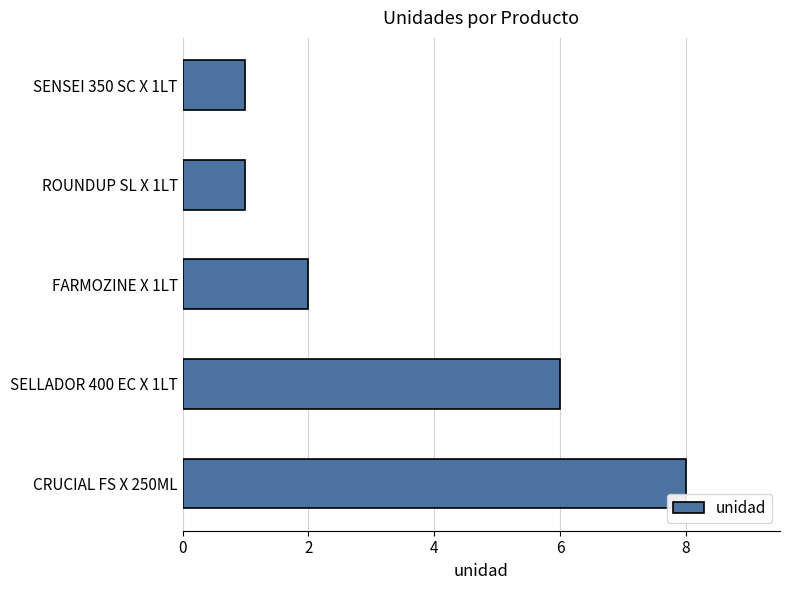

What is the ratio of the value at SELLADOR 400 EC X 1LT to the value at SENSEI 350 SC X 1LT?

6.0